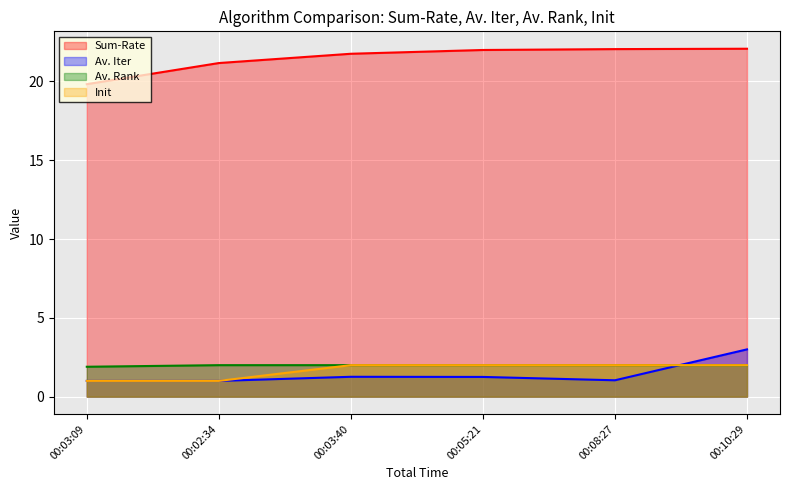

What position from the left is 00:10:29?

6